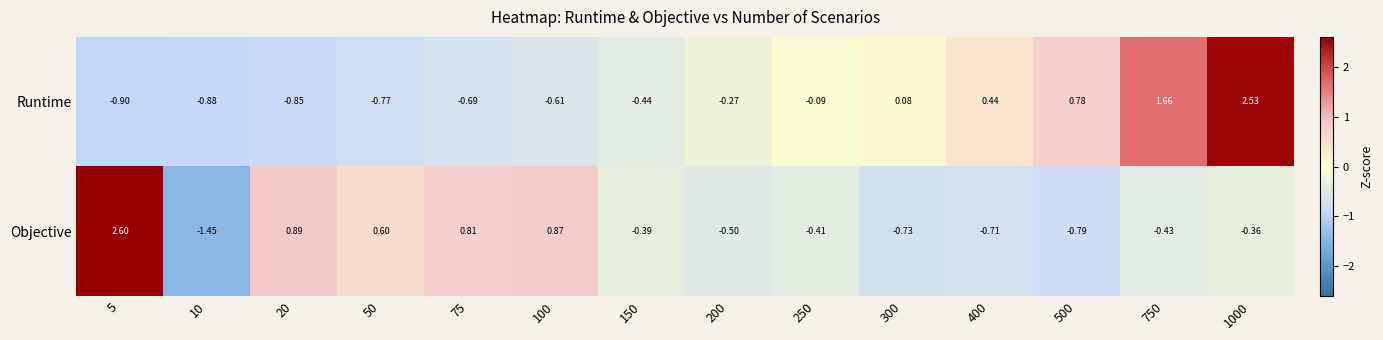

Is the value of Objective at 250 greater than the value of Runtime at 400?

No